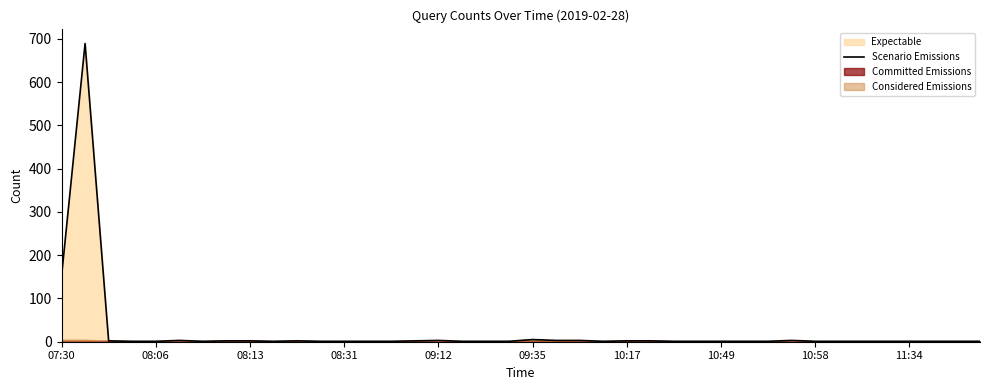

Reading left to right, transcribe all the data shown in this chart.

151	689	2	1	1	3	1	2	2	1	2	1	1	1	1	2	3	1	1	1	5	3	3	1	2	2	1	1	1	1	1	3	1	1	1	1	1	1	1	1